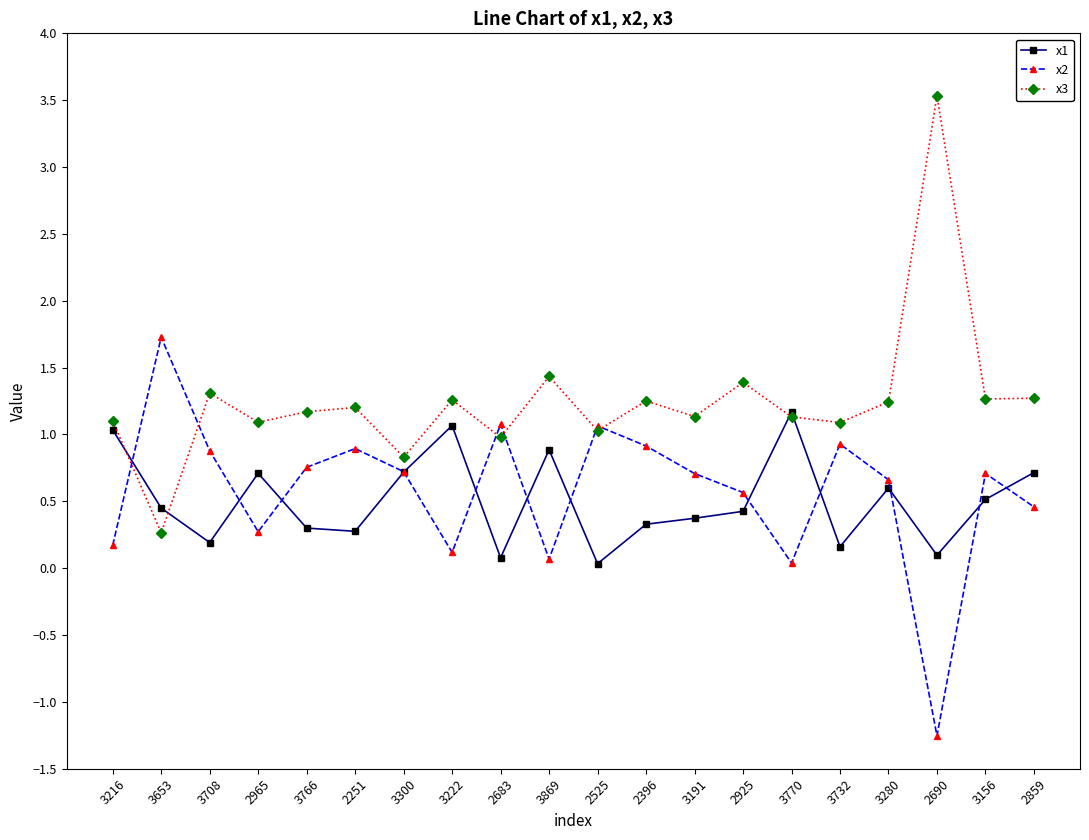

Is this an area chart (filled region under the line)?

No